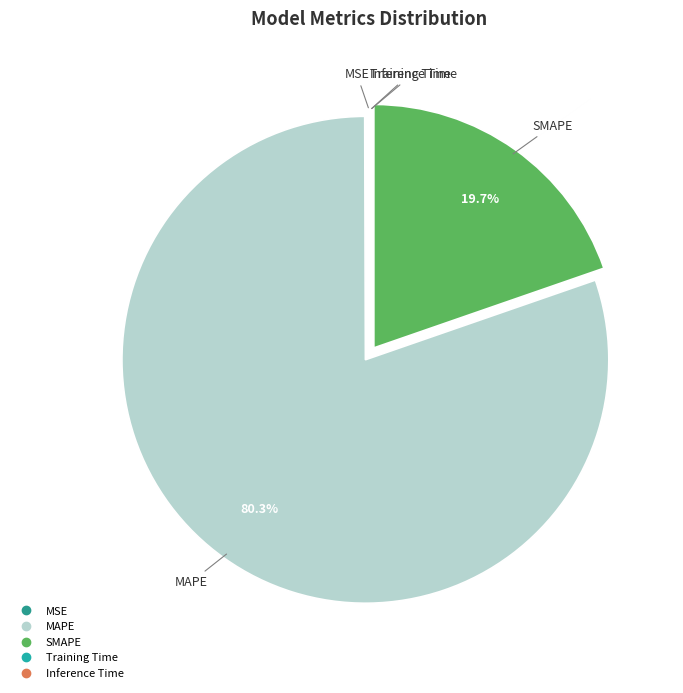

What is the largest slice in the pie chart?

MAPE